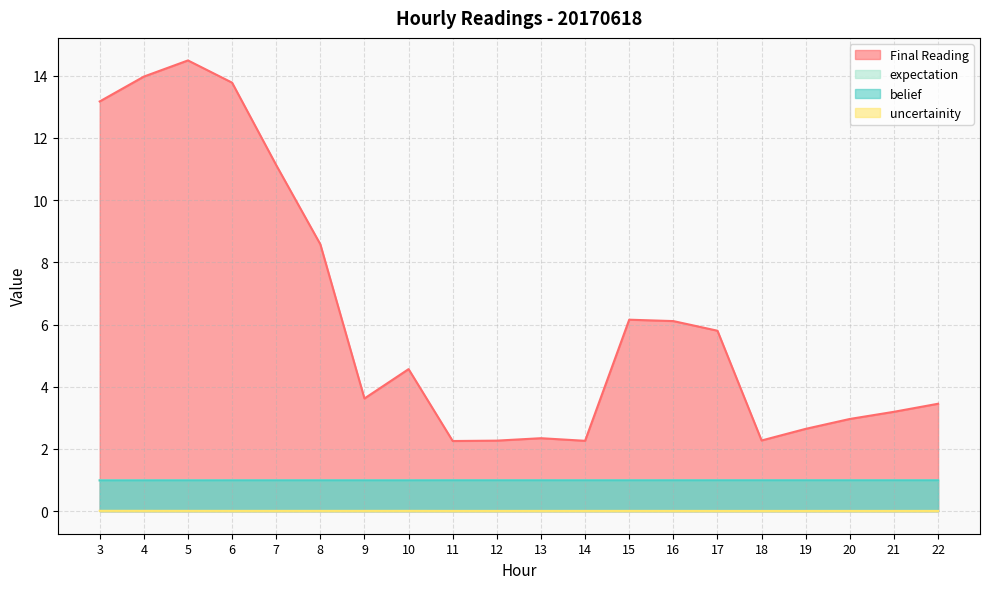

Which series has the largest total across all categories?

Final Reading